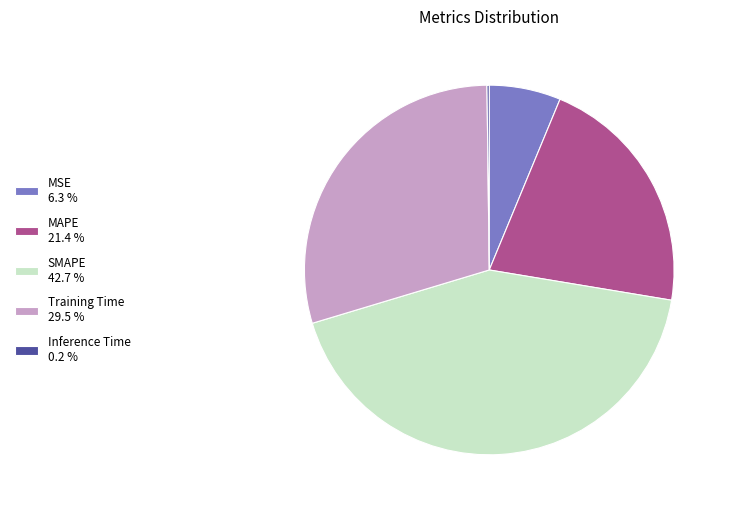

Does any single category account for the majority?

No